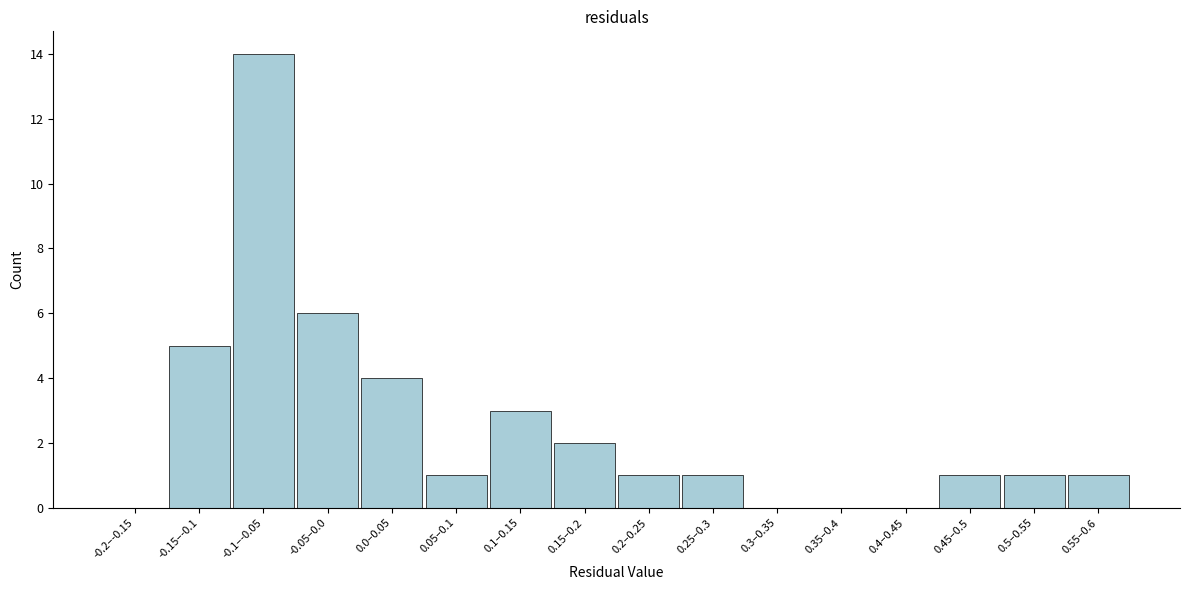

Reading right to left, list all the values displayed in this chart.

0.55–0.6=1	0.5–0.55=1	0.45–0.5=1	0.4–0.45=0	0.35–0.4=0	0.3–0.35=0	0.25–0.3=1	0.2–0.25=1	0.15–0.2=2	0.1–0.15=3	0.05–0.1=1	0.0–0.05=4	-0.05–0.0=6	-0.1–-0.05=14	-0.15–-0.1=5	-0.2–-0.15=0